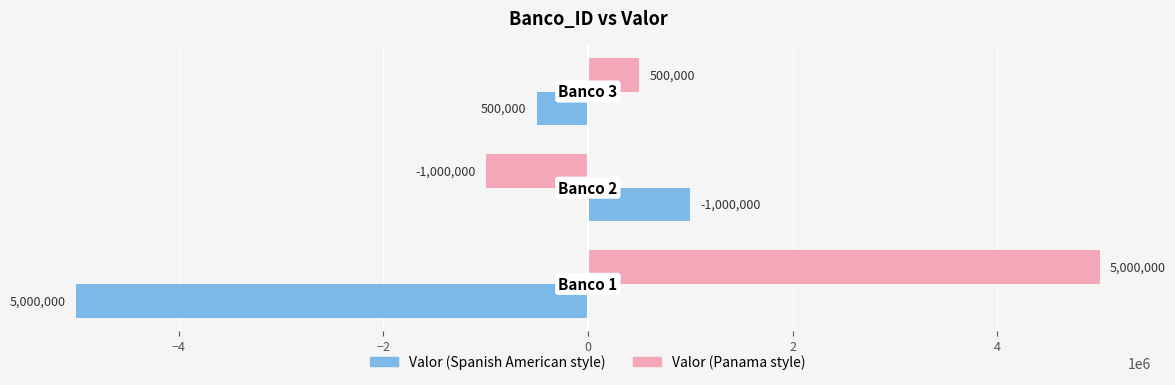

What is the maximum value shown in the chart?

5000000